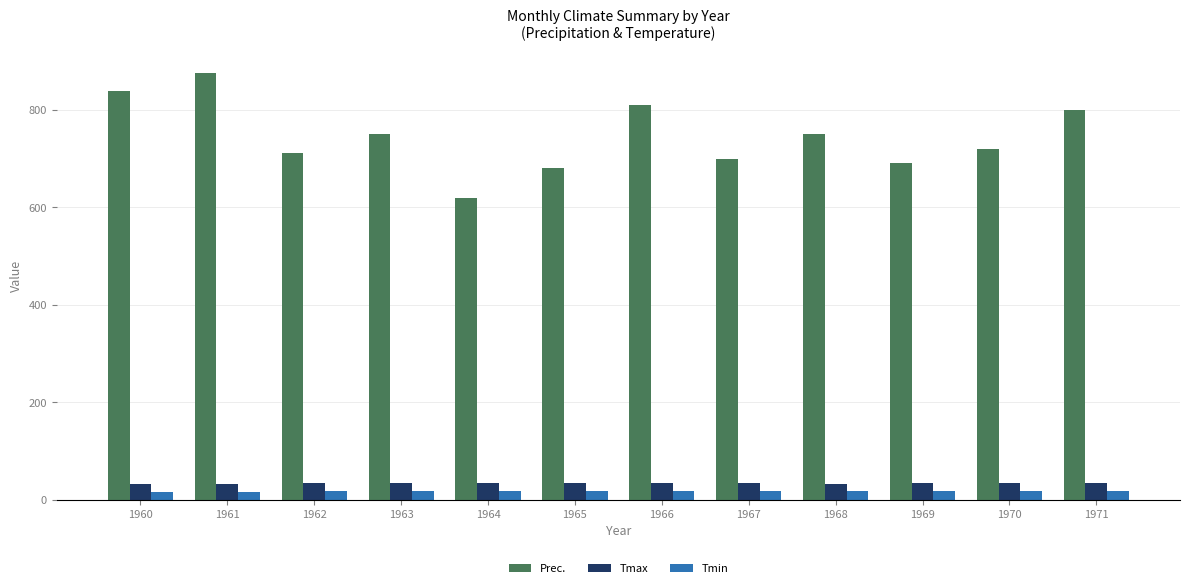

Are the bars grouped side by side (vs. stacked)?

Yes